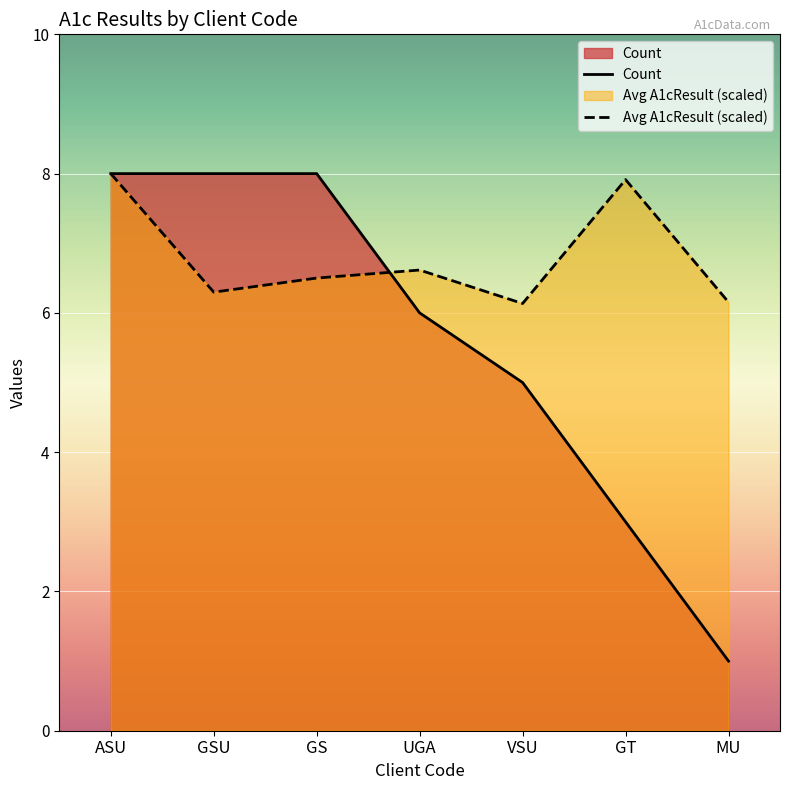

What is the total value across all series at VSU?

11.1